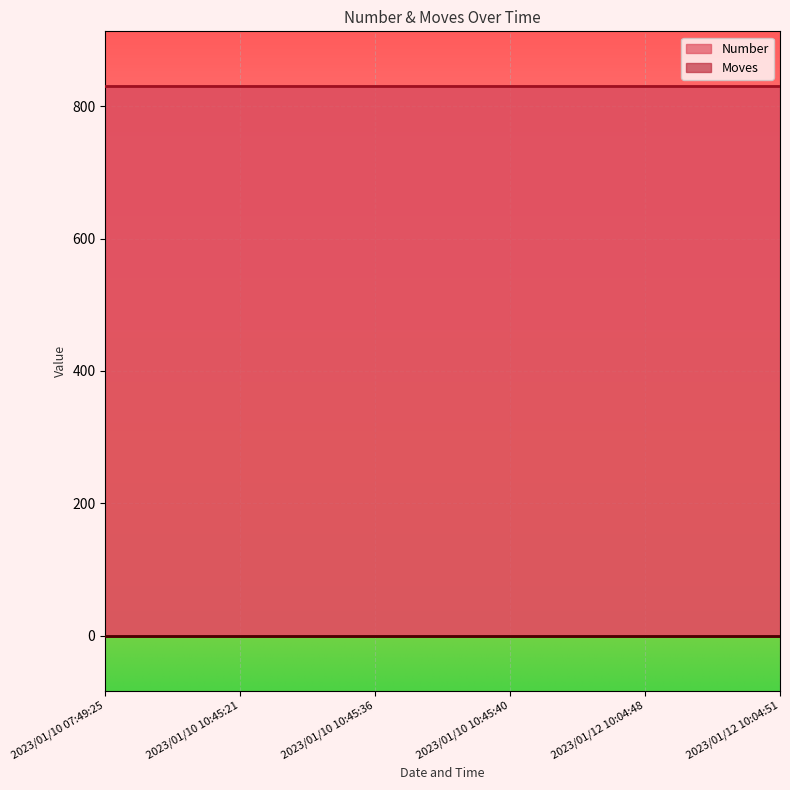

Rank the series at 2023/01/12 10:04:48 from lowest to highest value.

Moves, Number